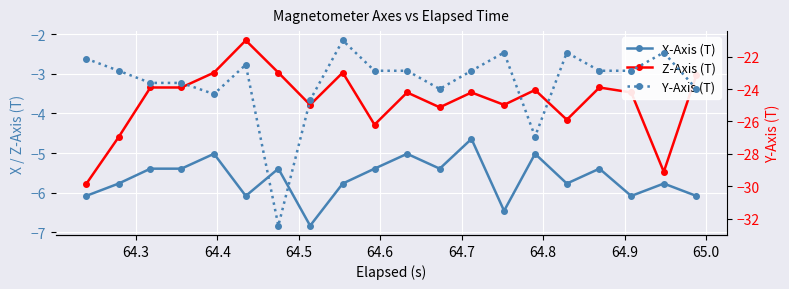

What is the smallest value displayed?

-32.4